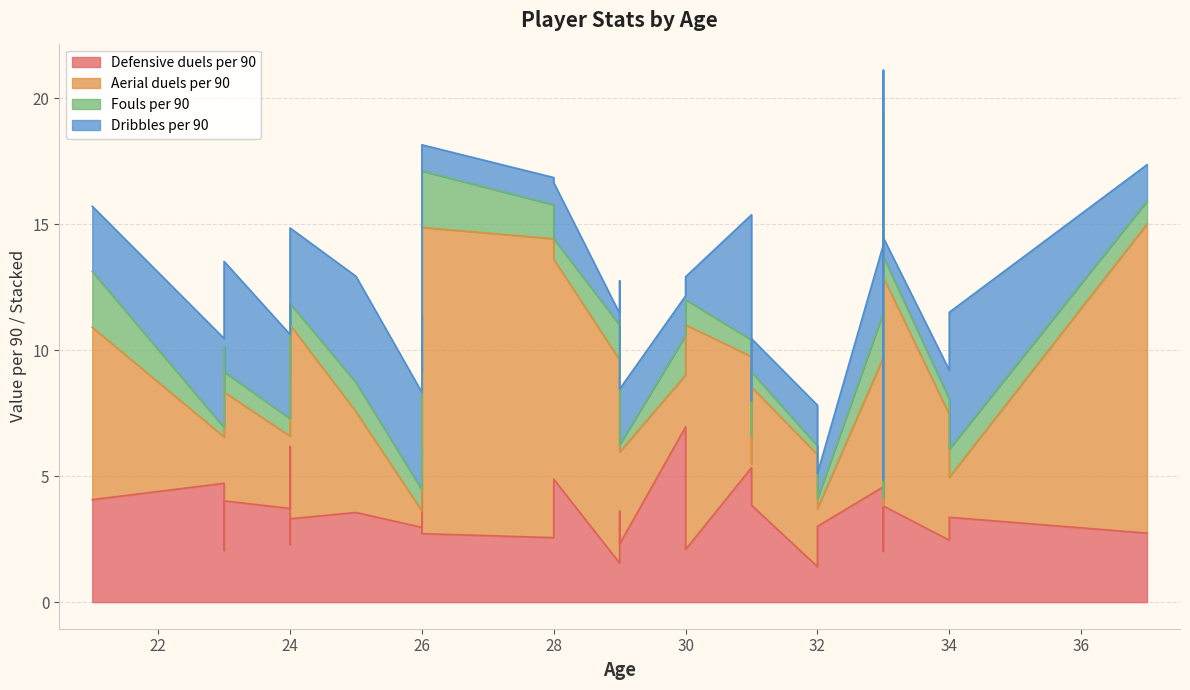

How many lines are shown in the chart?

4